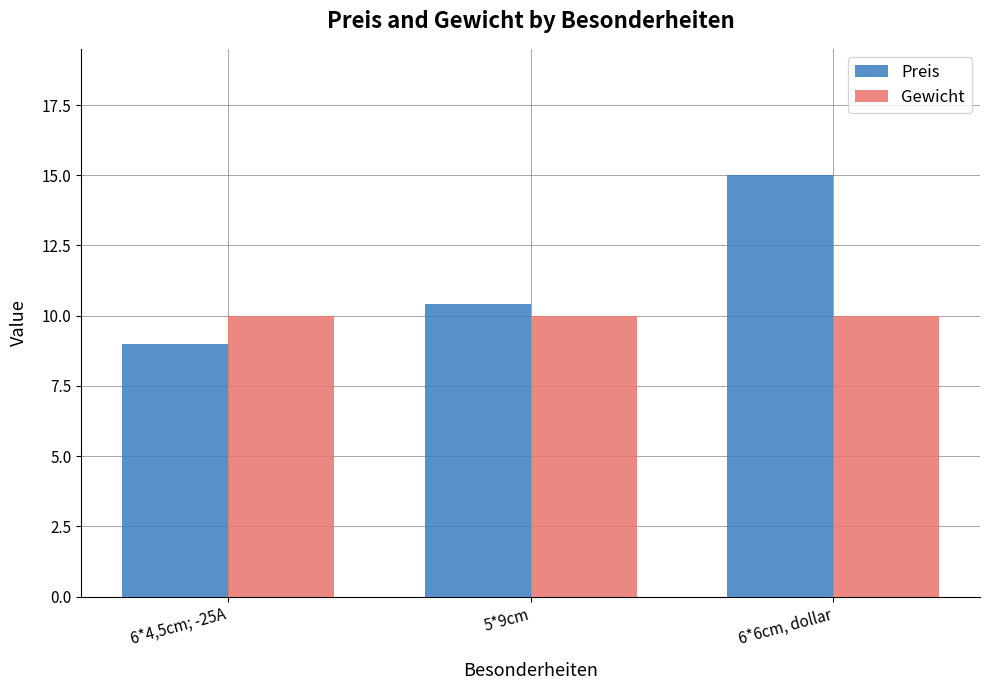

The value of Gewicht at 6*6cm, dollar is 10.0. True or false?

True